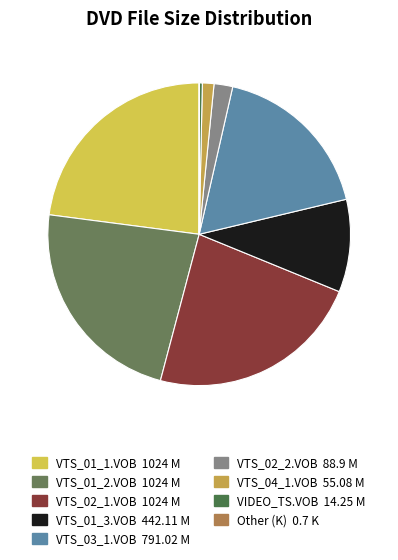

What percentage is NOT represented by VTS_02_1.VOB?

77.1%